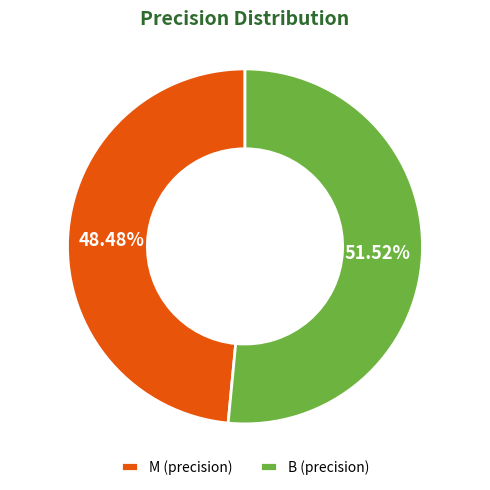

Does M represent more than half of the total?

No